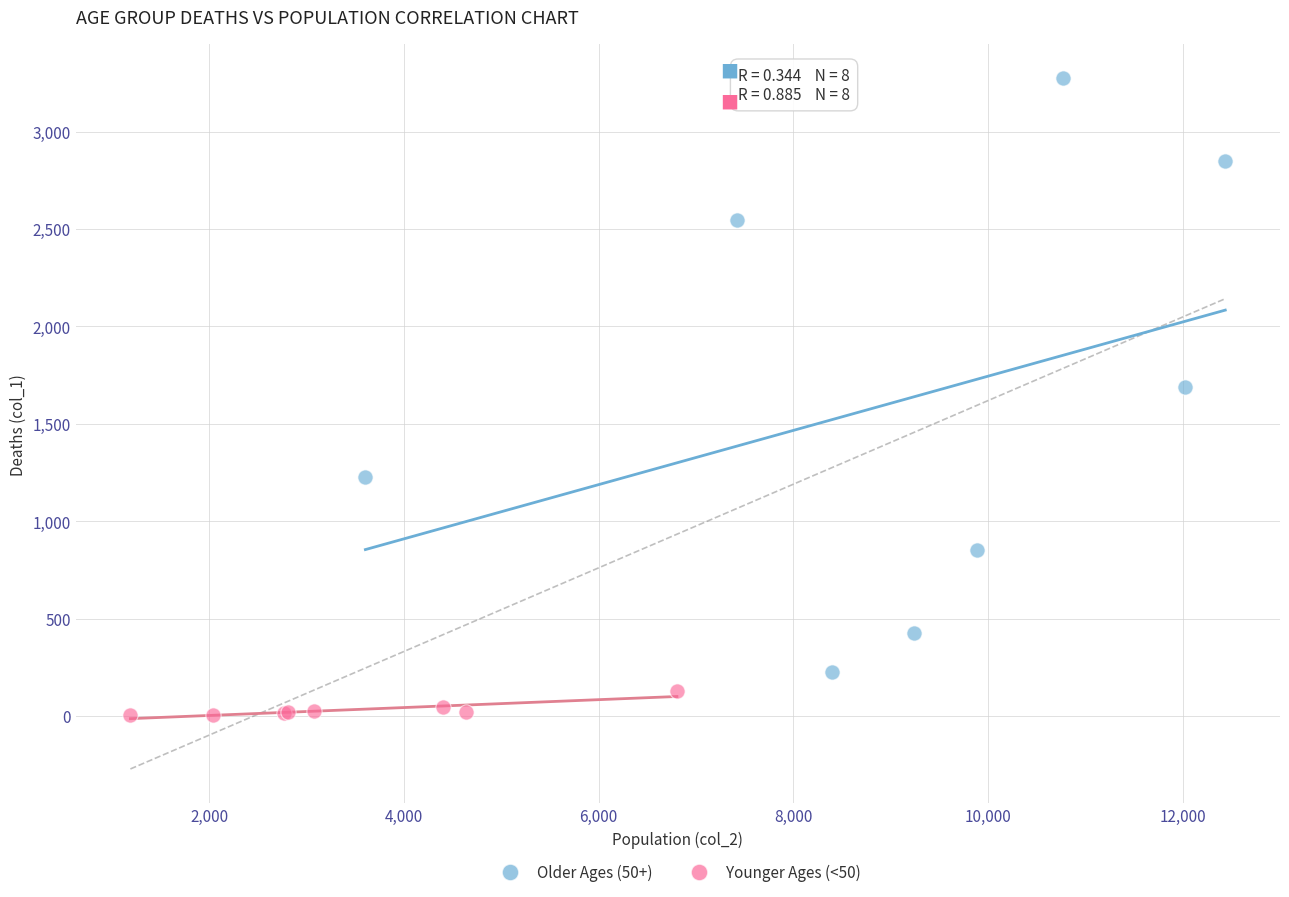

Which series has the largest Y range (max minus min)?

Older Ages (50+)